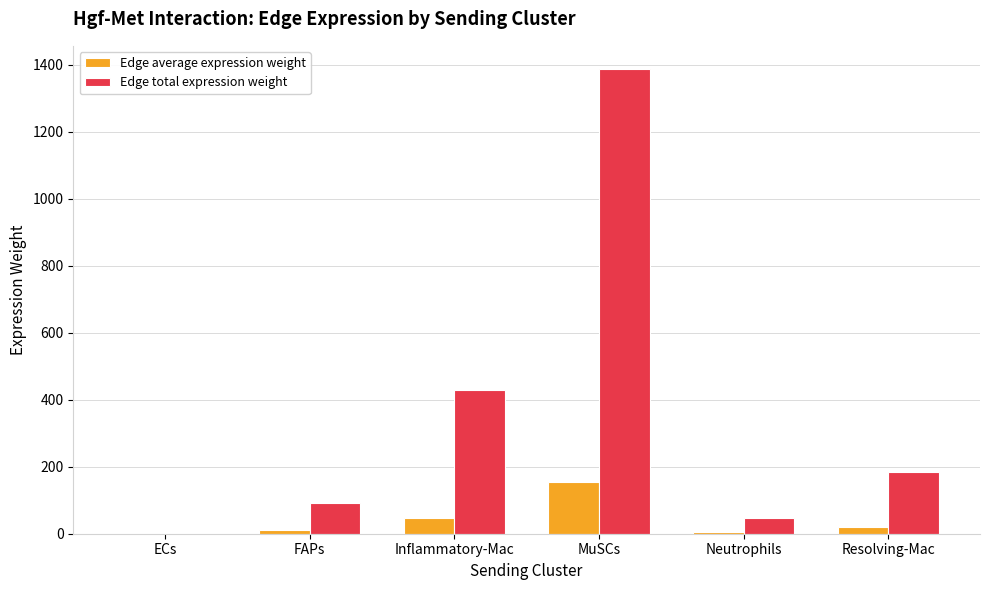

What is the highest value of the Edge total expression weight series?

1387.4